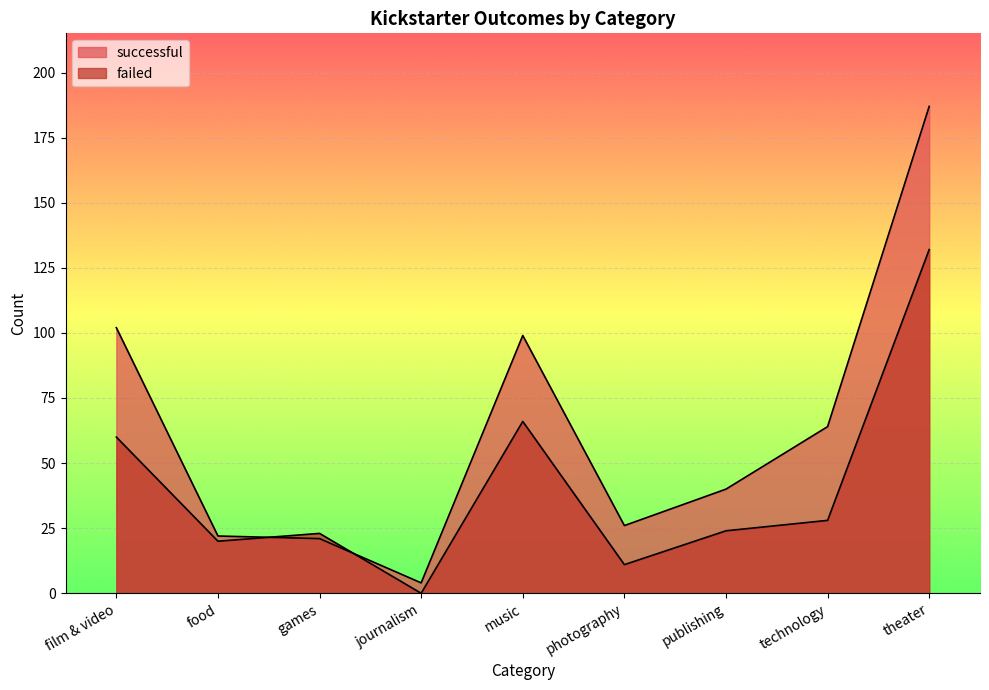

How many values in failed are above zero?

8